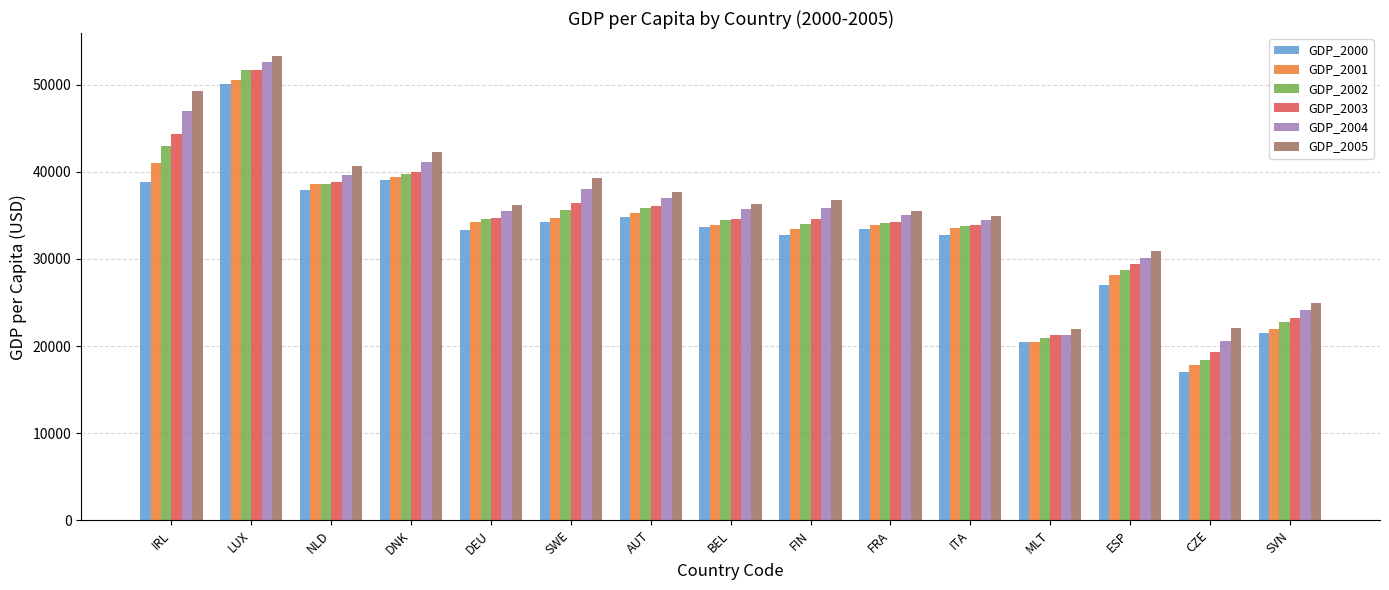

Does the chart contain stacked bars?

No